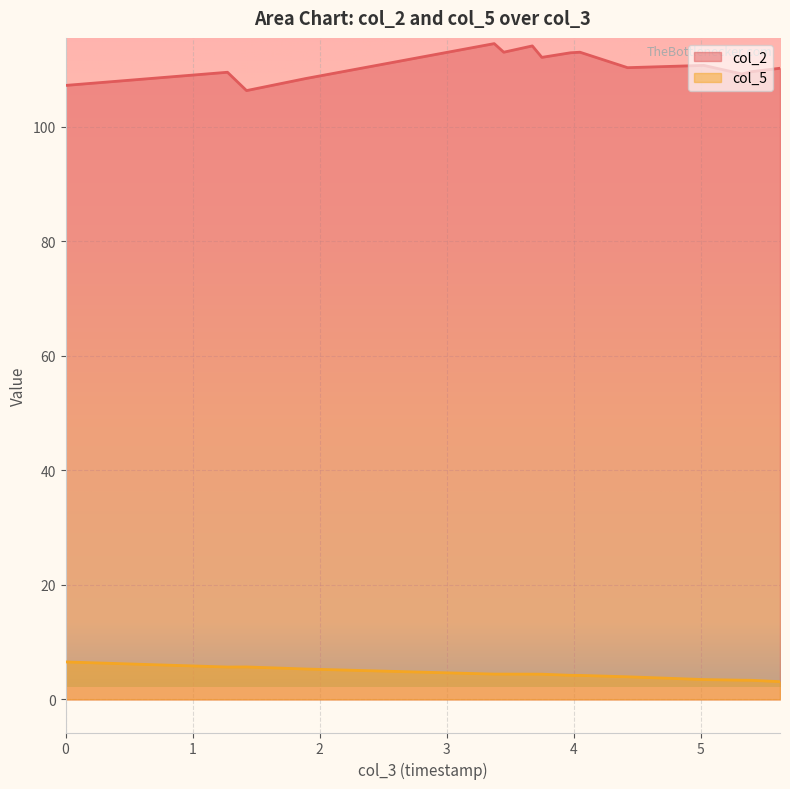

What is the minimum value shown in the chart?

3.1